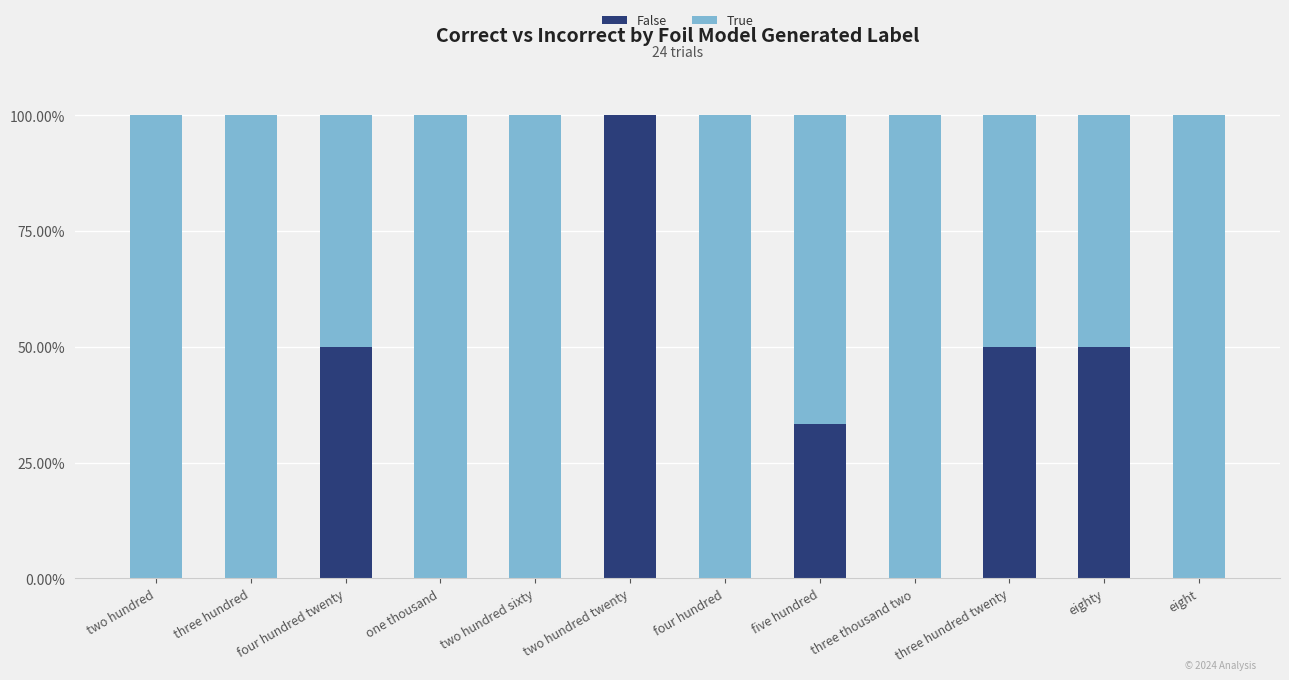

How many distinct data groups are displayed?

2